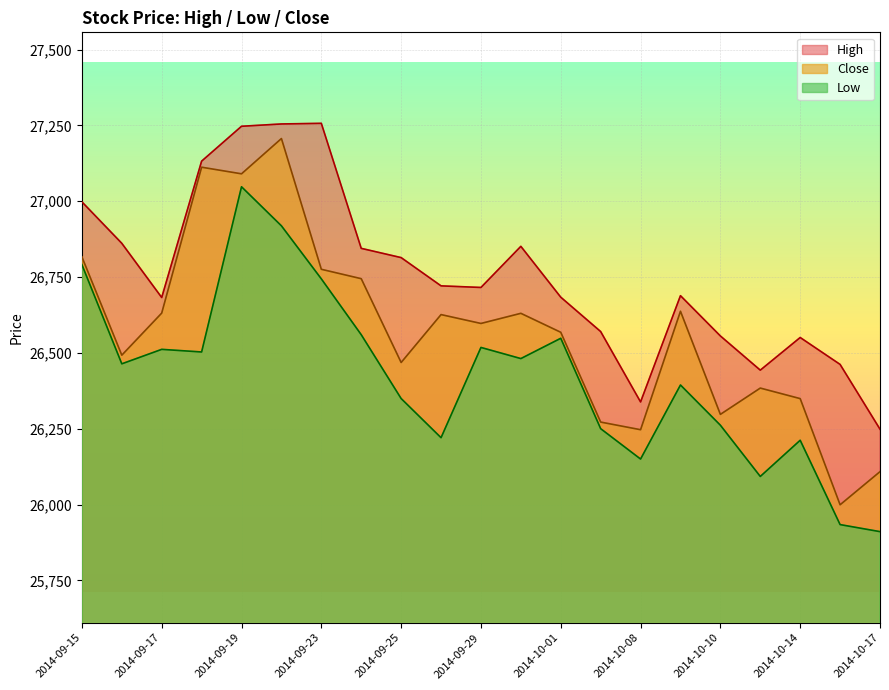

What is the highest value of the Close series?

27206.7